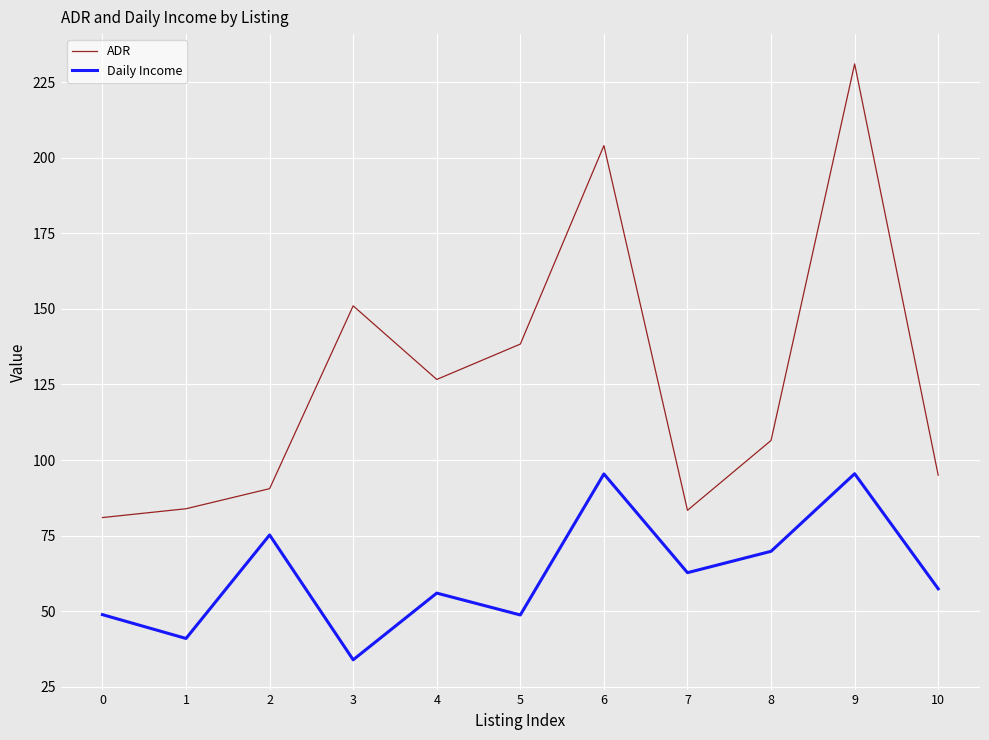

Is the value of ADR at 4 greater than the value of Daily Income at 7?

Yes